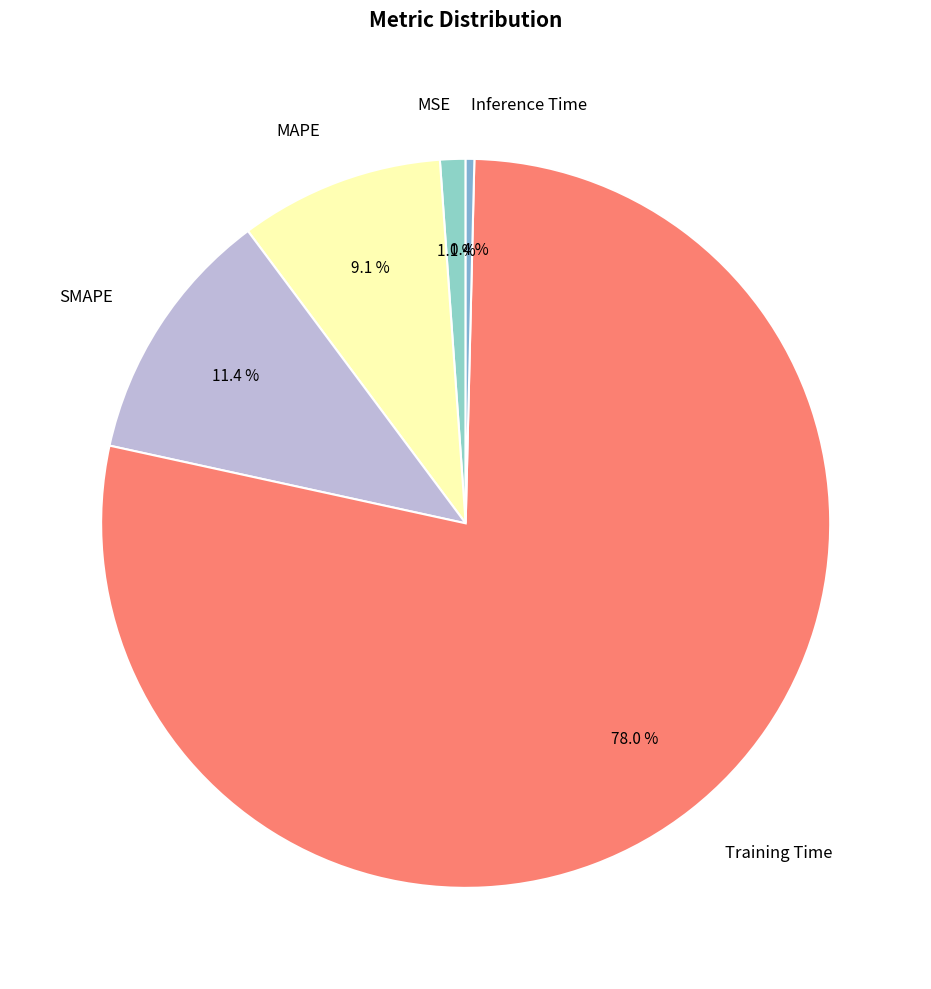

Which slice is the smallest?

Inference Time